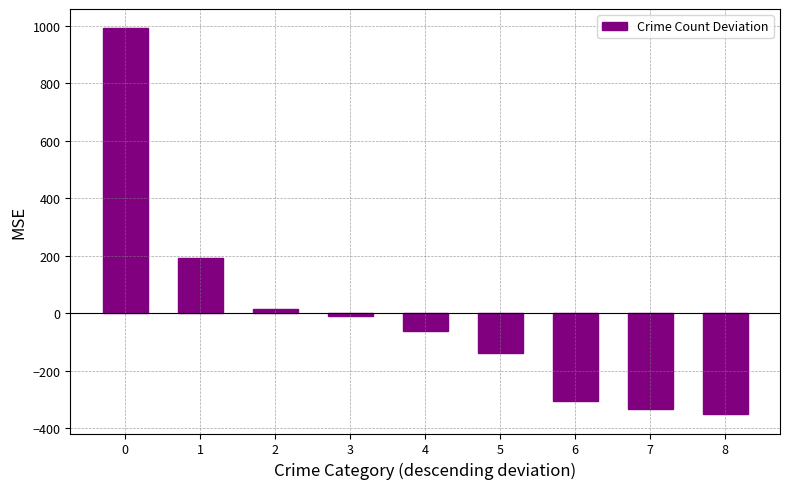

Between 7 and 6, which is larger?

6